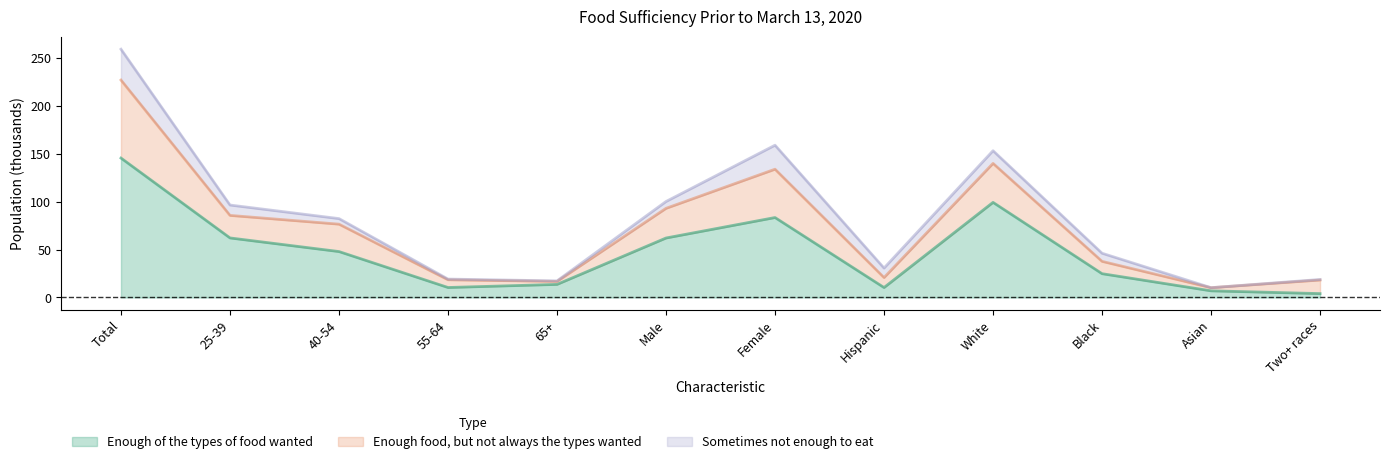

What position from the left is Male?

6